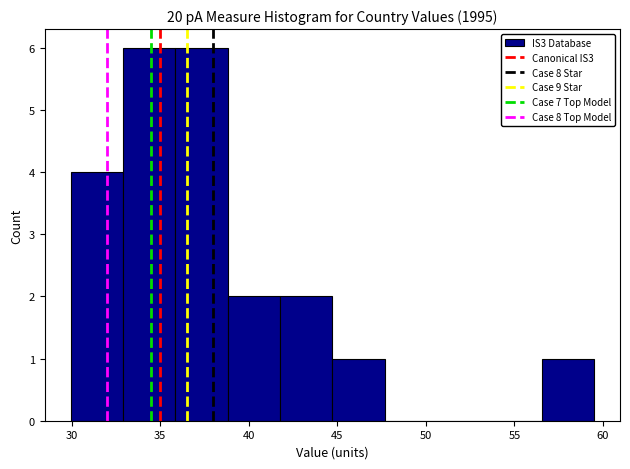

Reading left to right, transcribe this chart: for each bar, give the range it covers on the x-axis and its height. Neither the bar edges nor the heights are printed on the chart, so give them approximately, as read against the axes.

30.0 to 33.0: 4
33.0 to 36.0: 6
36.0 to 39.0: 6
39.0 to 42.0: 2
42.0 to 44.5: 2
44.5 to 47.5: 1
47.5 to 50.5: 0
50.5 to 53.5: 0
53.5 to 56.5: 0
56.5 to 59.5: 1